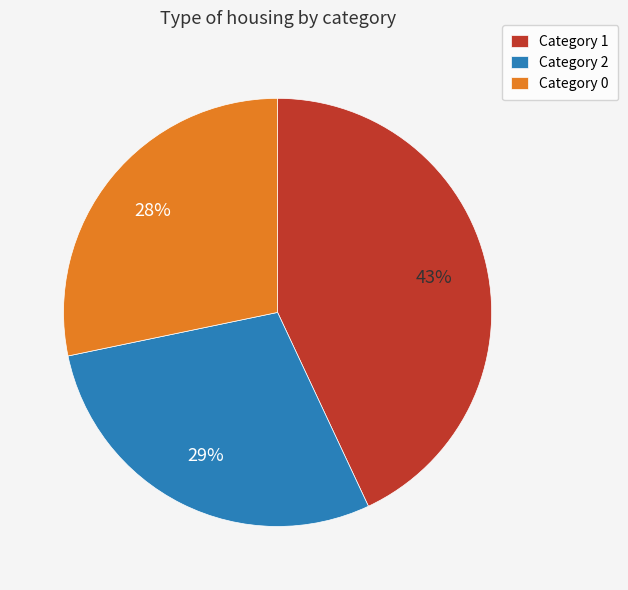

Which category has the biggest portion of the pie?

Category 1